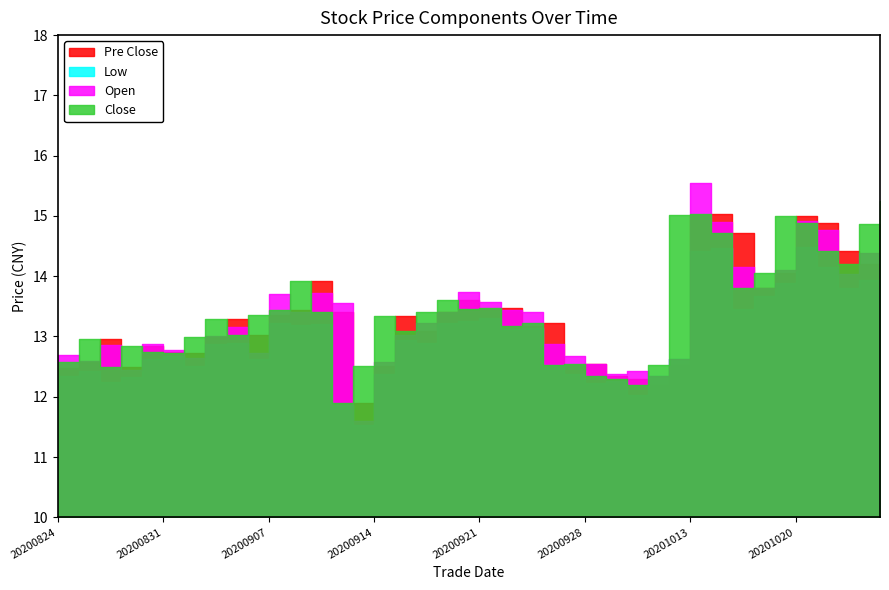

Which has a higher value, 20201026 or 20200907?

20201026